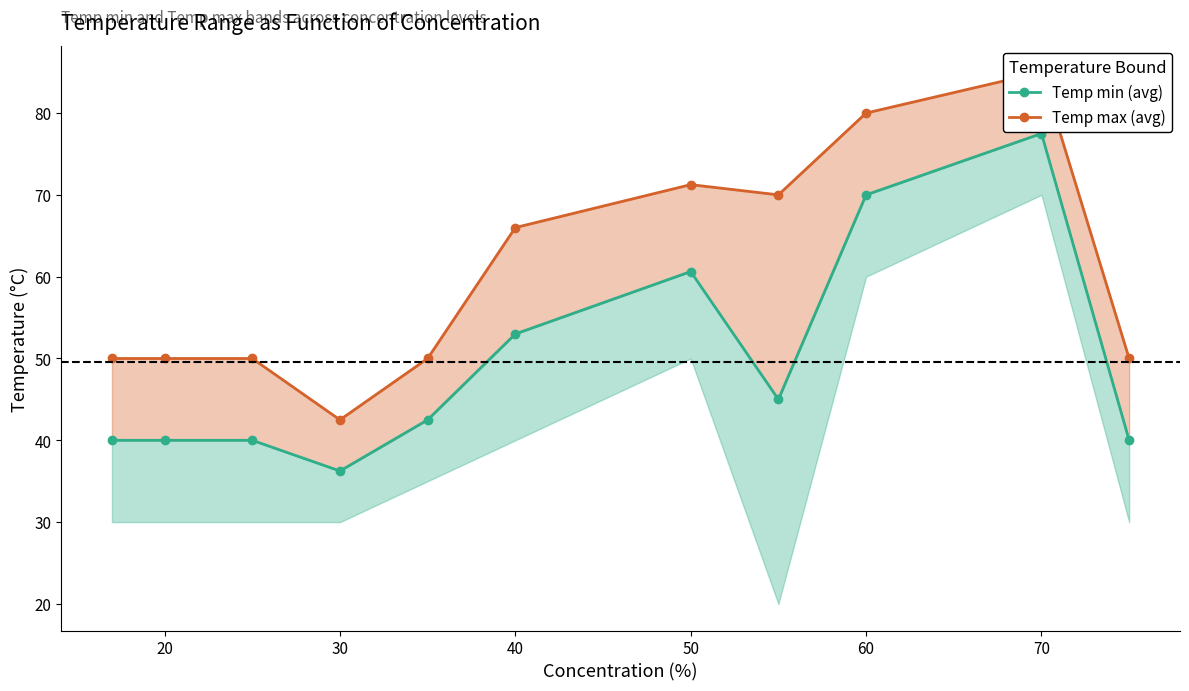

True or false: Temp min (avg) and Temp max (avg) cross at least once.

False